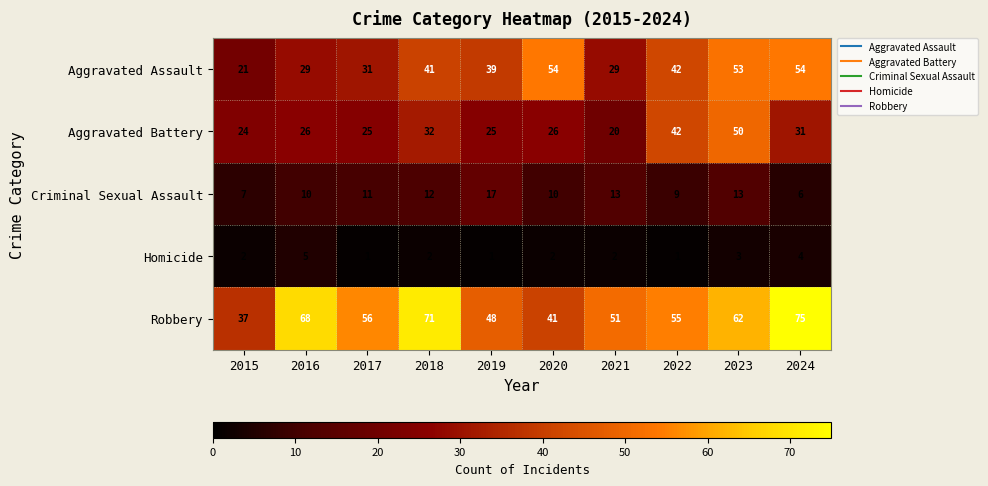

The Aggravated Battery series shows 12 at 2021. True or false?

False